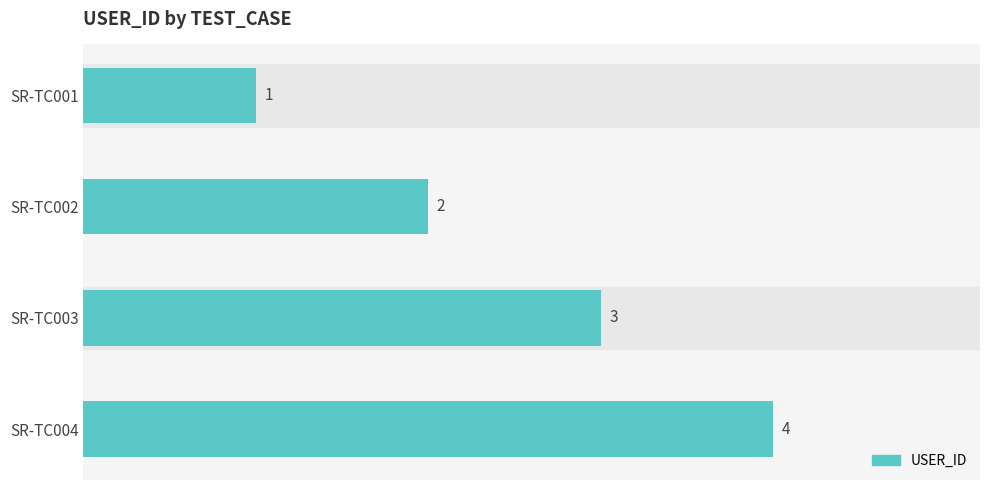

Are the bars grouped side by side (vs. stacked)?

No